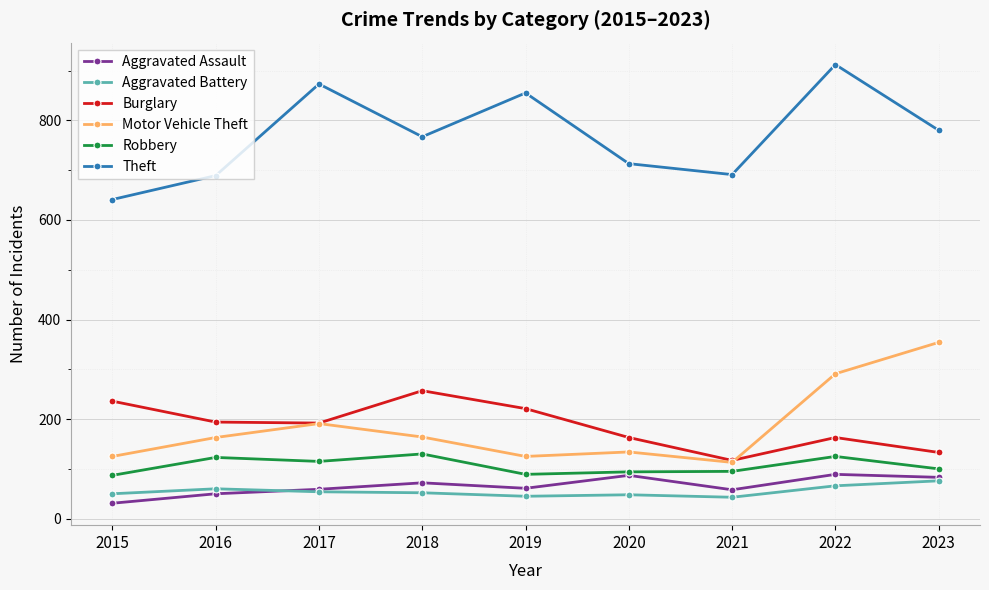

What is the total value across all series at 2017?

1484